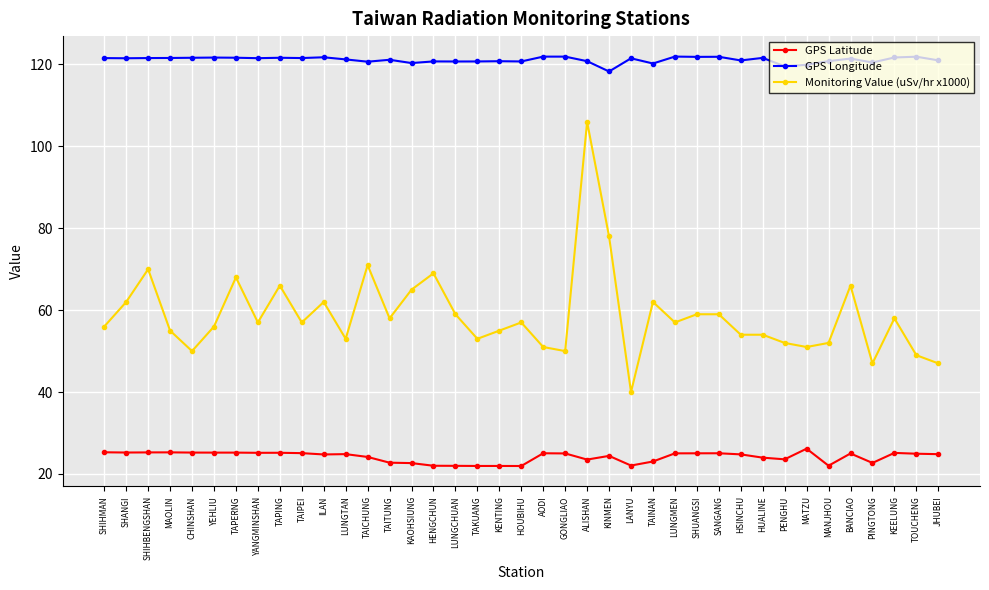

What position from the left is HSINCHU?

30